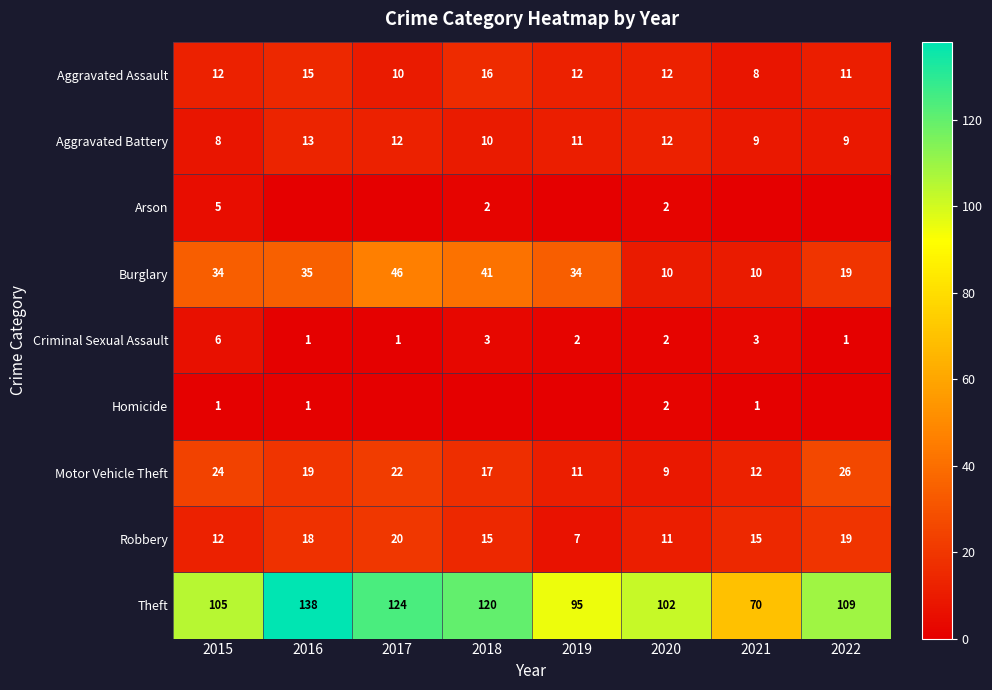

Is the value of Robbery at 2015 greater than the value of Criminal Sexual Assault at 2015?

Yes